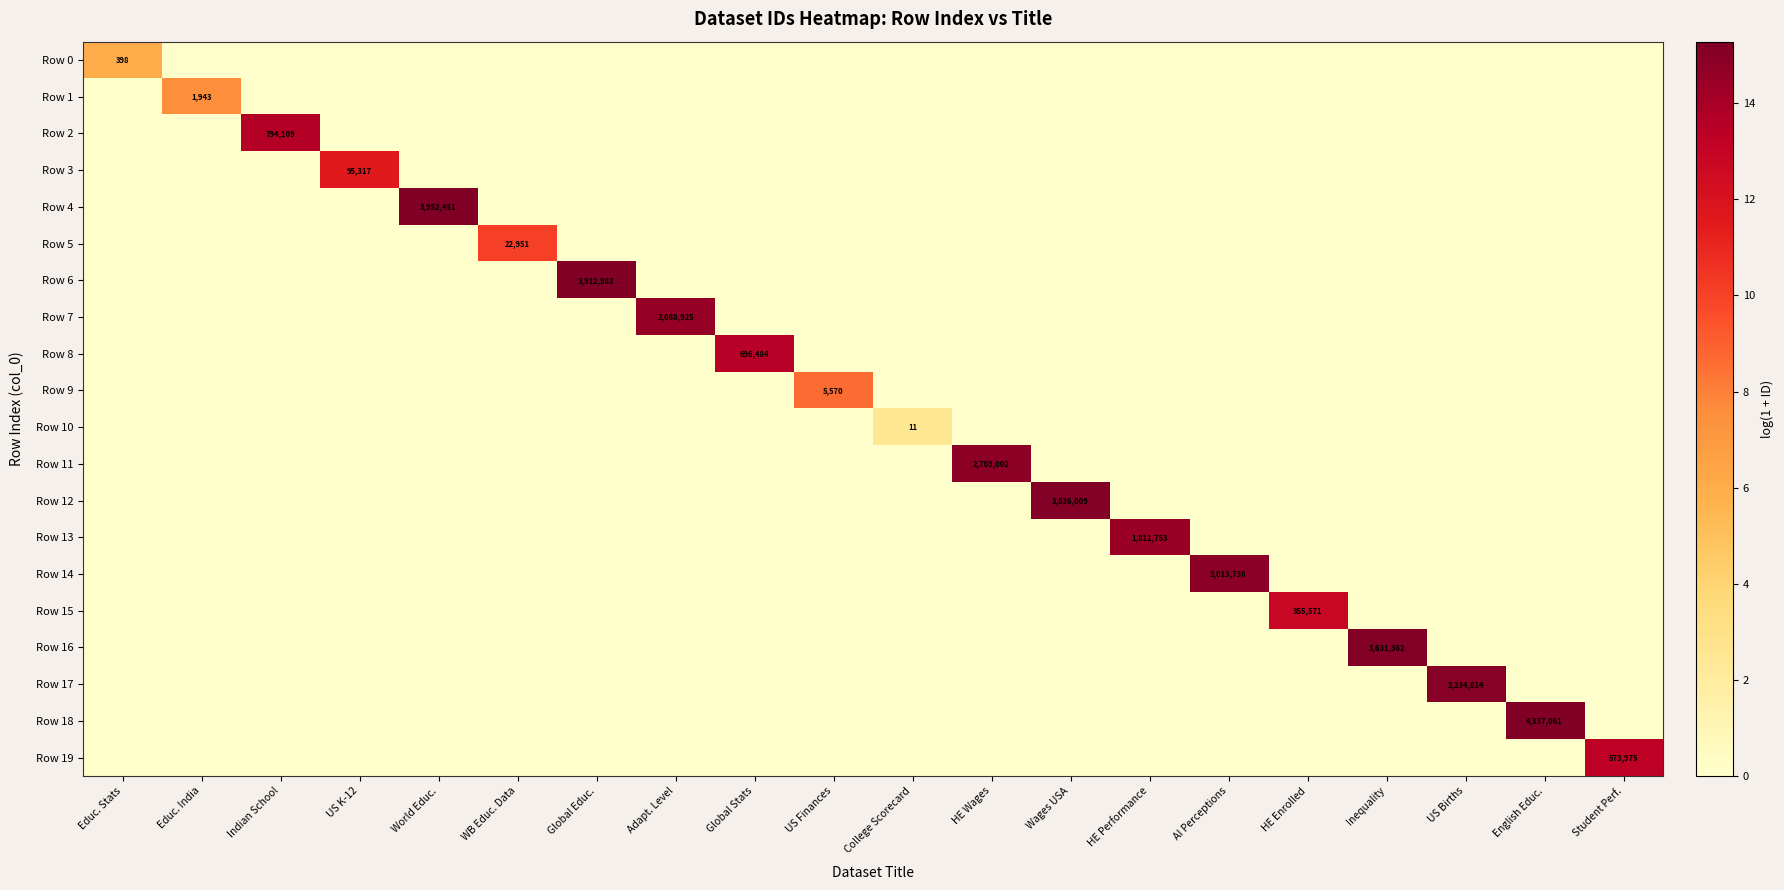

True or false: Row 0 has a value of -3.6 at Educ. India.

False